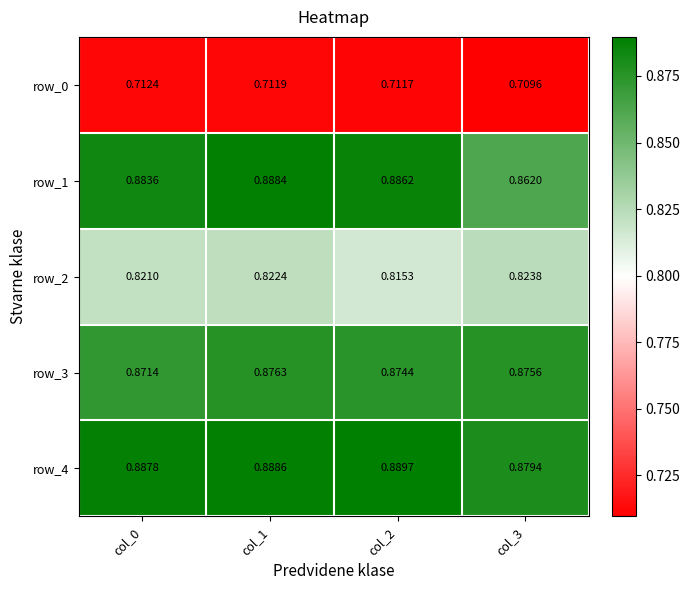

How many distinct data groups are displayed?

5